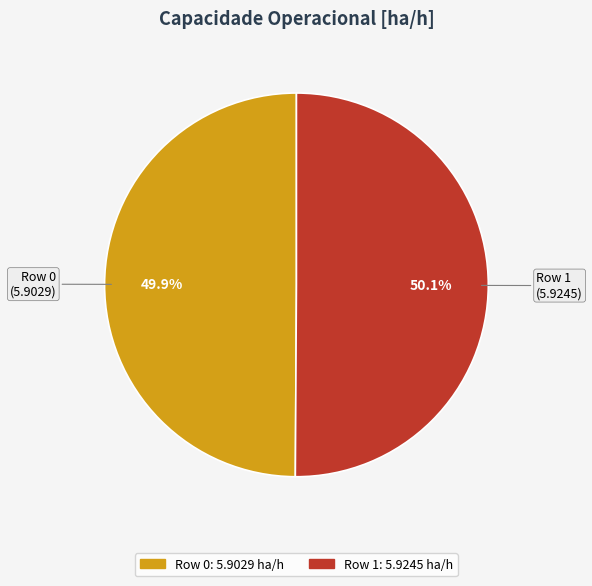

How many slices are in this pie chart?

2